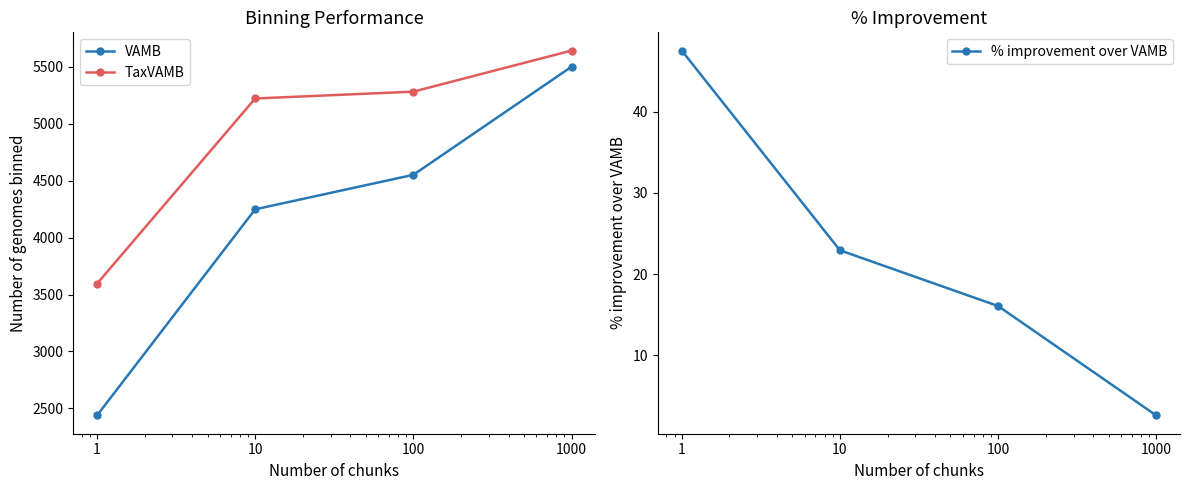

How many values in the % improvement over VAMB series exceed 22?

2